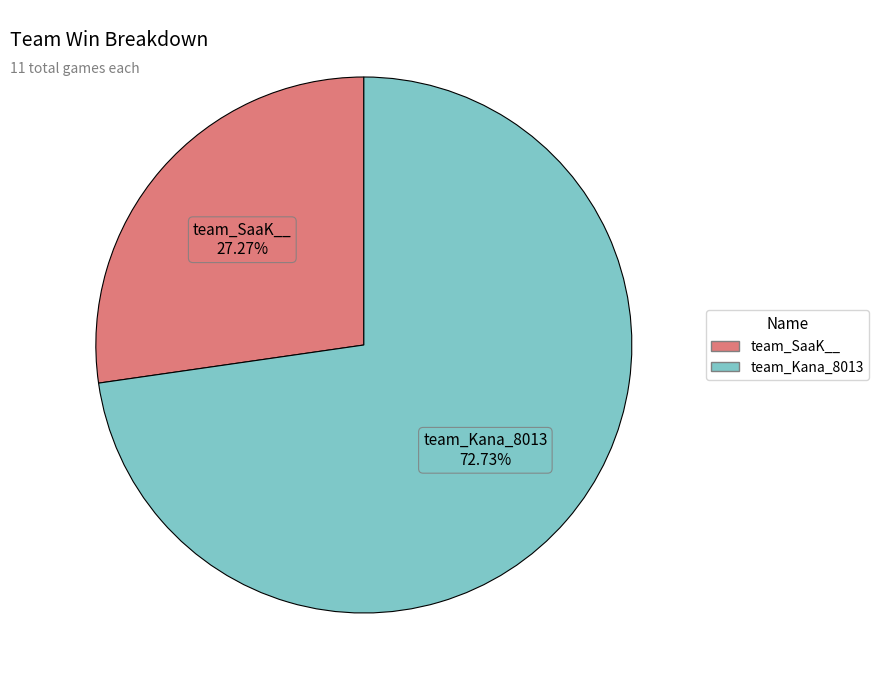

To the nearest percent, what percentage of the pie is team_SaaK__?

27%